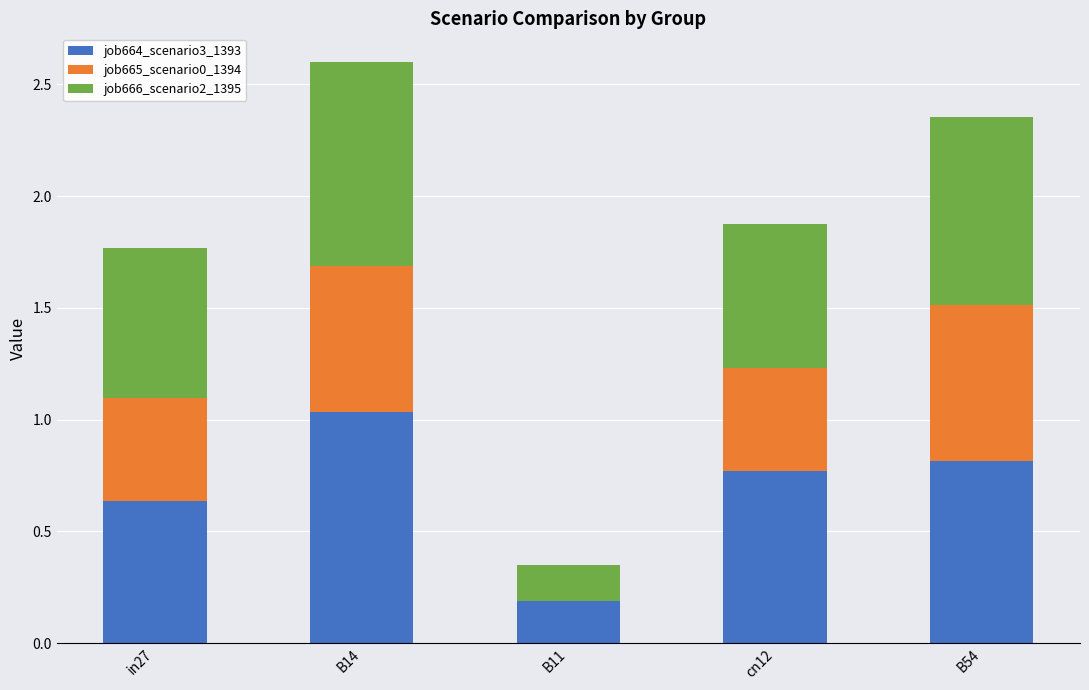

At which category is the sum across all series the highest?

B14